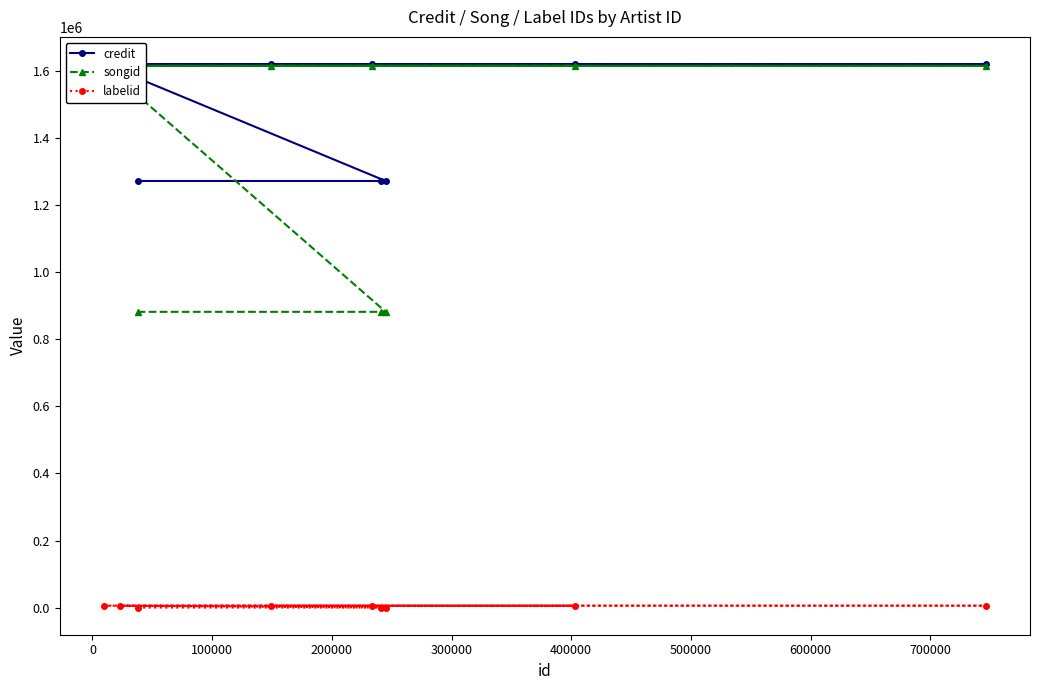

The songid series shows 881952 at 0. True or false?

True